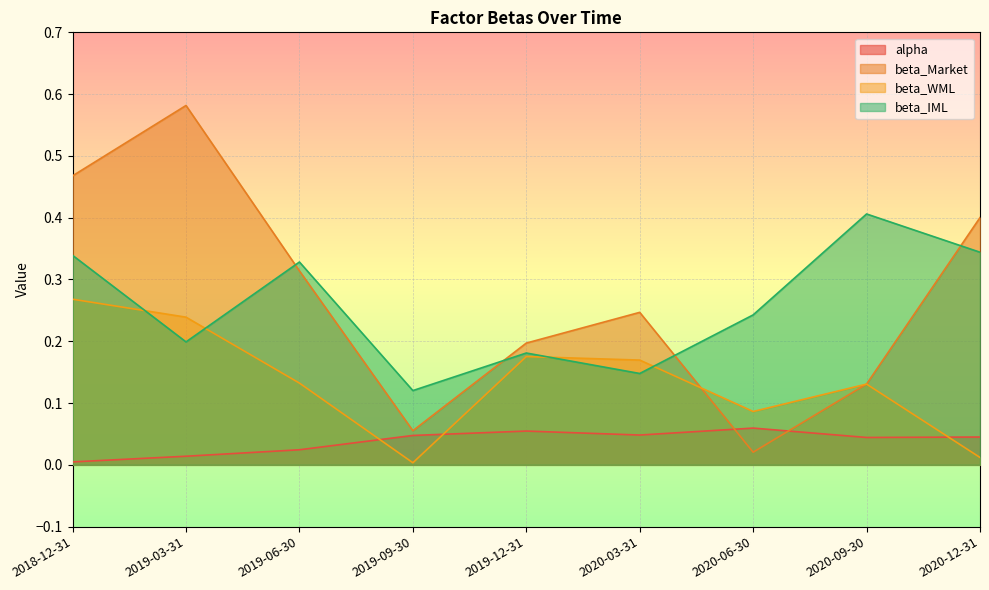

Rank the series at 2019-12-31 from lowest to highest value.

alpha, beta_WML, beta_IML, beta_Market